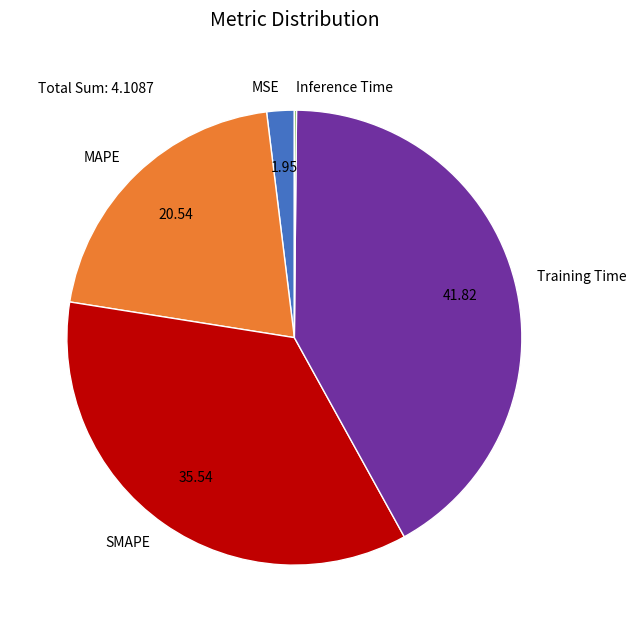

The Training Time slice represents 31% of the pie. True or false?

False